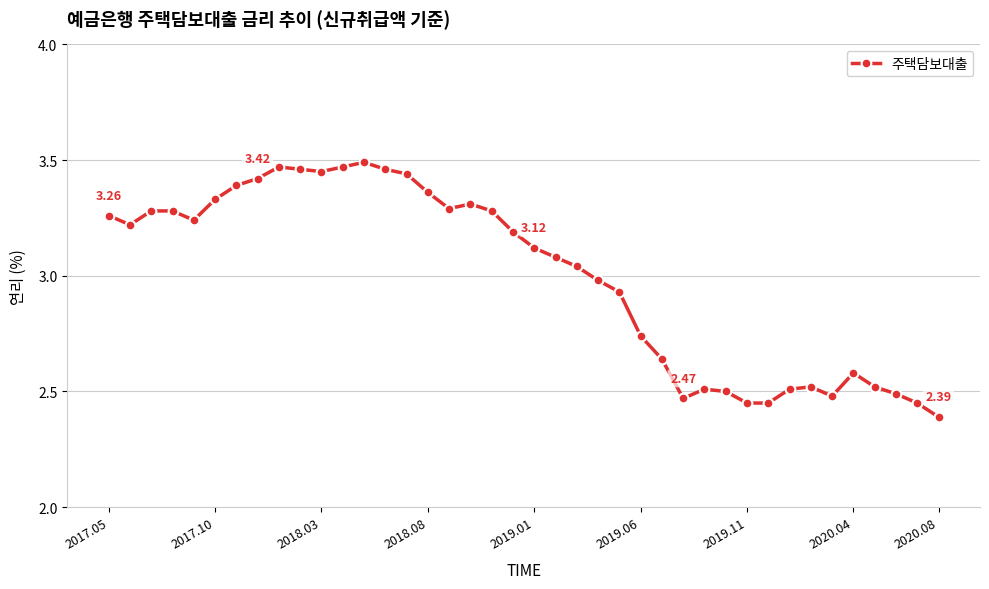

True or false: there are more than 1 points higher than both neighbors.

True